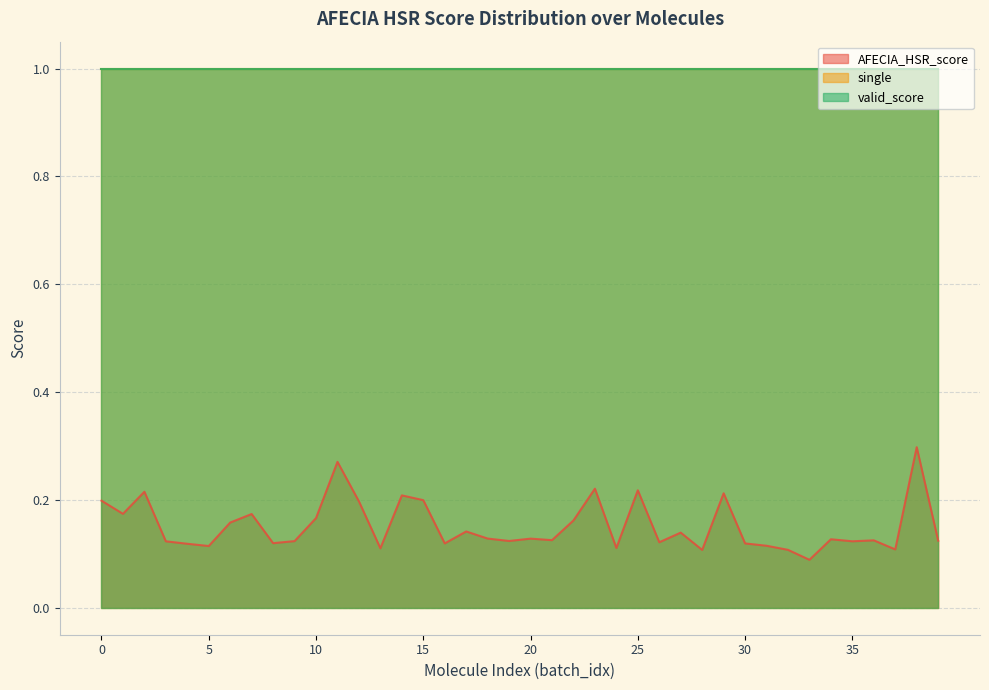

Reading left to right, extract all data points from this chart.

AFECIA_HSR_score: 0=0.2	1=0.2	2=0.2	3=0.1	4=0.1	5=0.1	6=0.2	7=0.2	8=0.1	9=0.1	10=0.2	11=0.3	12=0.2	13=0.1	14=0.2	15=0.2	16=0.1	17=0.1	18=0.1	19=0.1	20=0.1	21=0.1	22=0.2	23=0.2	24=0.1	25=0.2	26=0.1	27=0.1	28=0.1	29=0.2	30=0.1	31=0.1	32=0.1	33=0.1	34=0.1	35=0.1	36=0.1	37=0.1	38=0.3	39=0.1
single: 0=1.0	1=1.0	2=1.0	3=1.0	4=1.0	5=1.0	6=1.0	7=1.0	8=1.0	9=1.0	10=1.0	11=1.0	12=1.0	13=1.0	14=1.0	15=1.0	16=1.0	17=1.0	18=1.0	19=1.0	20=1.0	21=1.0	22=1.0	23=1.0	24=1.0	25=1.0	26=1.0	27=1.0	28=1.0	29=1.0	30=1.0	31=1.0	32=1.0	33=1.0	34=1.0	35=1.0	36=1.0	37=1.0	38=1.0	39=1.0
valid_score: 0=1.0	1=1.0	2=1.0	3=1.0	4=1.0	5=1.0	6=1.0	7=1.0	8=1.0	9=1.0	10=1.0	11=1.0	12=1.0	13=1.0	14=1.0	15=1.0	16=1.0	17=1.0	18=1.0	19=1.0	20=1.0	21=1.0	22=1.0	23=1.0	24=1.0	25=1.0	26=1.0	27=1.0	28=1.0	29=1.0	30=1.0	31=1.0	32=1.0	33=1.0	34=1.0	35=1.0	36=1.0	37=1.0	38=1.0	39=1.0